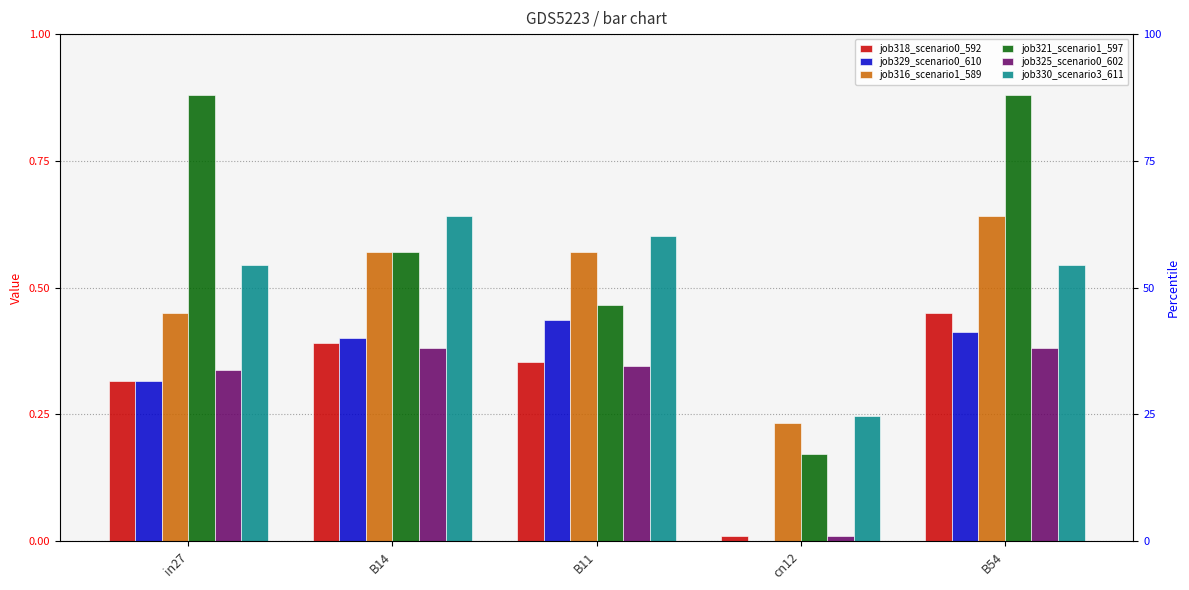

Does the chart contain any negative values?

No